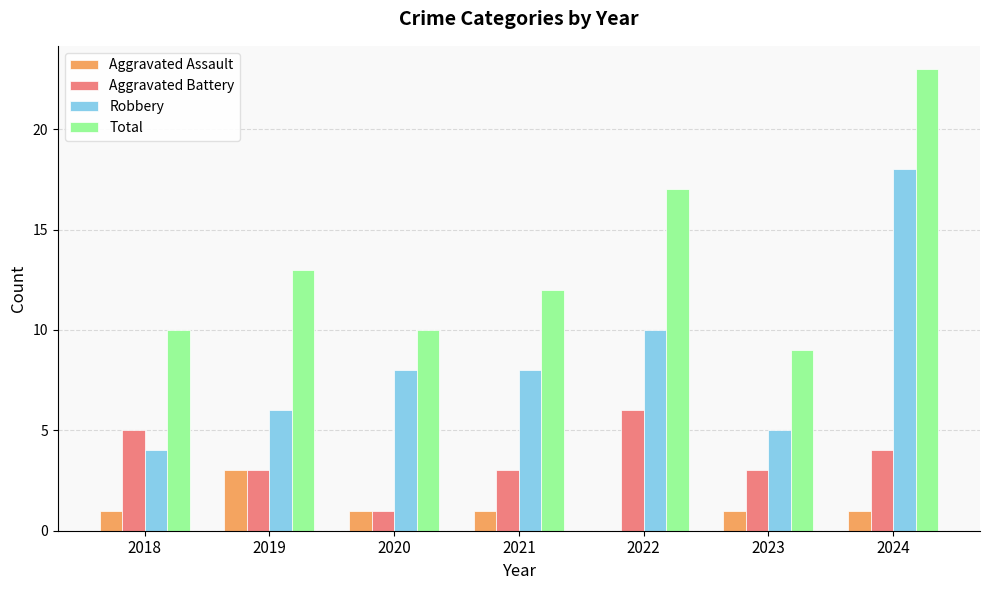

Reading right to left, what are all the values shown in this chart?

Aggravated Assault: 1	1	0	1	1	3	1
Aggravated Battery: 4	3	6	3	1	3	5
Robbery: 18	5	10	8	8	6	4
Total: 23	9	17	12	10	13	10